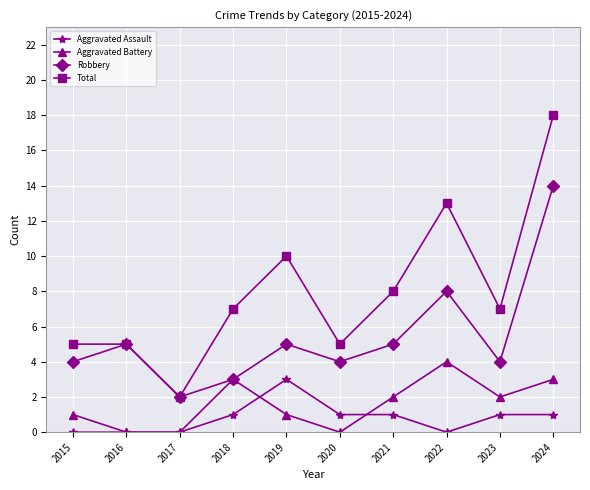

What is the difference between the second highest and second lowest values in the Robbery series?

5